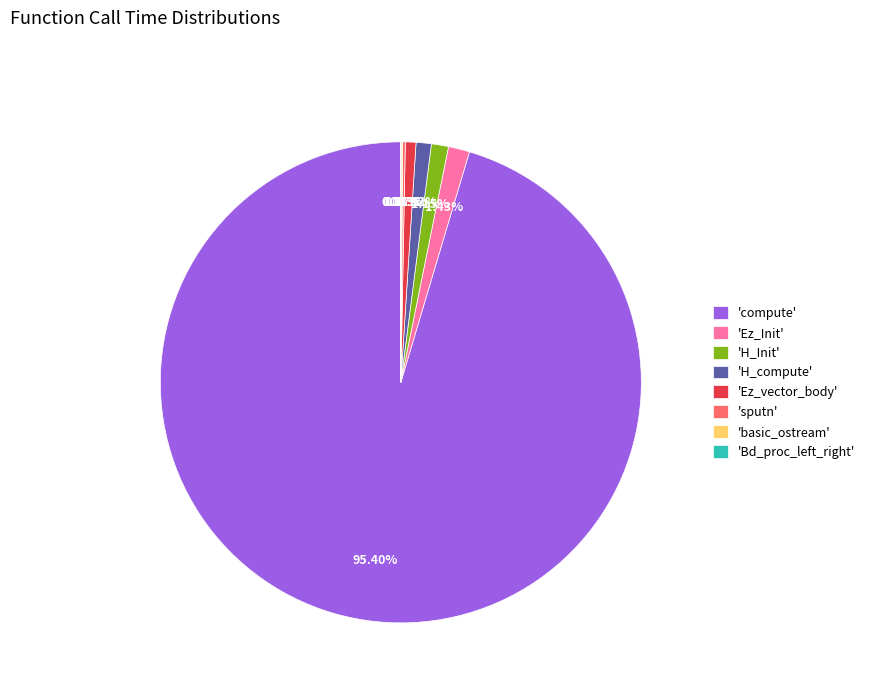

Which category has the biggest portion of the pie?

'compute'